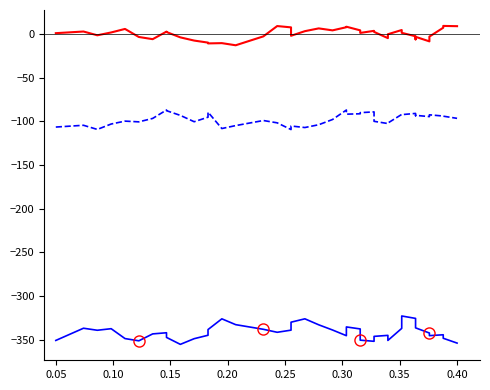

Reading right to left, what are all the values shown in this chart?

col_1: -353.7	-348.2	-344.2	-345.2	-342.2	-336.3	-329.1	-325.5	-322.7	-336.9	-350.7	-344.9	-346.0	-351.7	-350.4	-337.5	-335.2	-345.3	-338.8	-332.8	-326.0	-329.8	-338.9	-341.4	-337.9	-332.6	-326.0	-338.3	-344.8	-348.7	-355.2	-347.2	-341.9	-343.2	-351.1	-348.6	-337.3	-339.0	-336.7	-350.7
col_2: -96.6	-94.2	-94.0	-92.6	-94.7	-93.2	-93.6	-91.0	-92.4	-92.1	-102.0	-102.6	-100.0	-89.3	-90.1	-91.4	-91.9	-87.1	-98.0	-103.9	-107.2	-105.4	-109.5	-101.8	-99.1	-104.9	-108.3	-89.6	-95.3	-100.5	-93.2	-87.9	-87.1	-96.7	-100.7	-99.8	-103.1	-109.3	-104.6	-106.6
col_3: 8.8	9.1	7.0	-3.1	-8.6	-3.4	-6.3	-2.8	1.2	4.4	-0.4	-4.9	2.3	3.5	1.1	4.0	8.2	7.6	4.0	6.3	3.1	-2.2	7.4	8.9	-2.9	-13.1	-10.6	-10.9	-10.0	-7.7	-4.0	2.1	2.6	-6.1	-3.6	5.6	1.6	-1.6	2.7	0.8